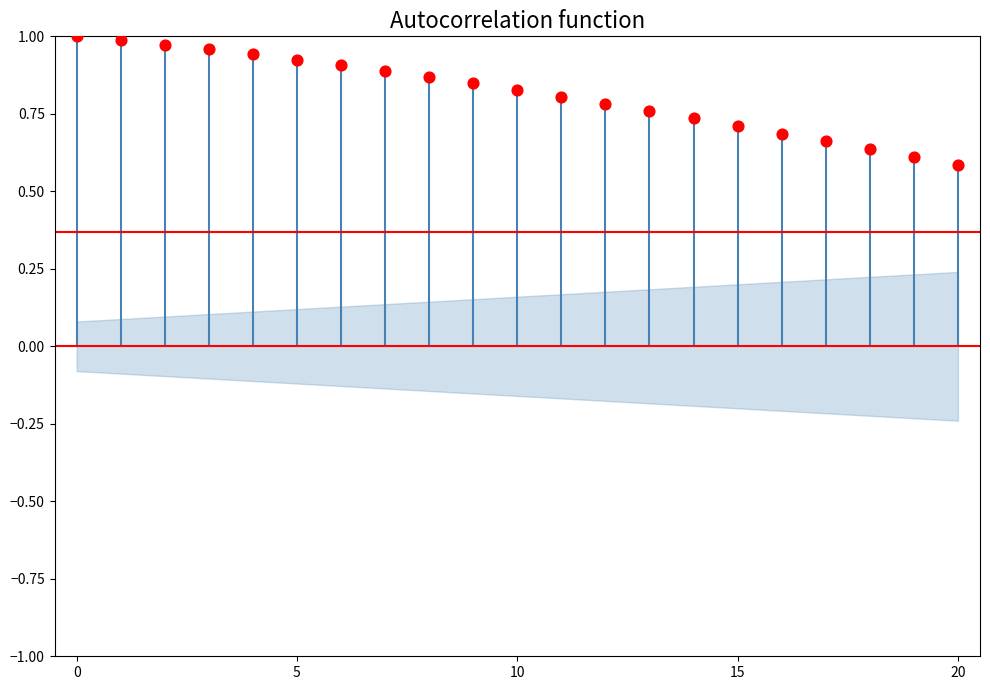

What is the range of Y values (max minus min)?

0.4